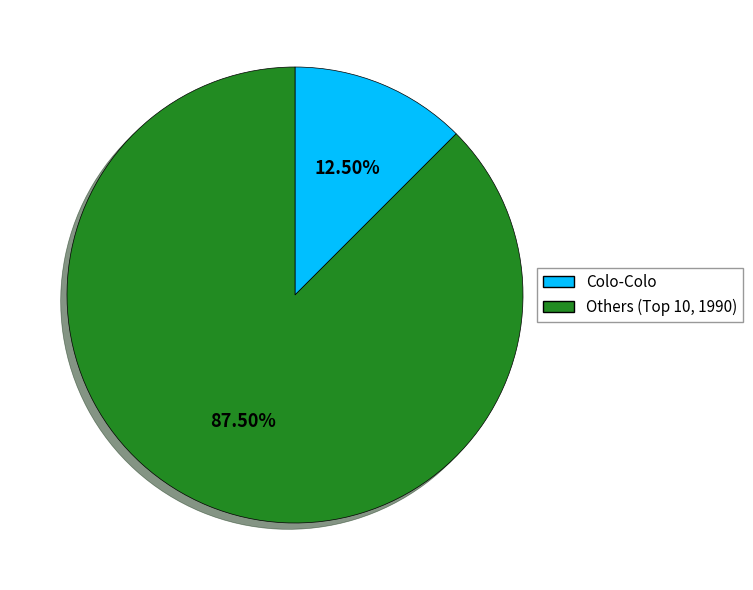

Is there any slice that represents more than half of the pie?

Yes